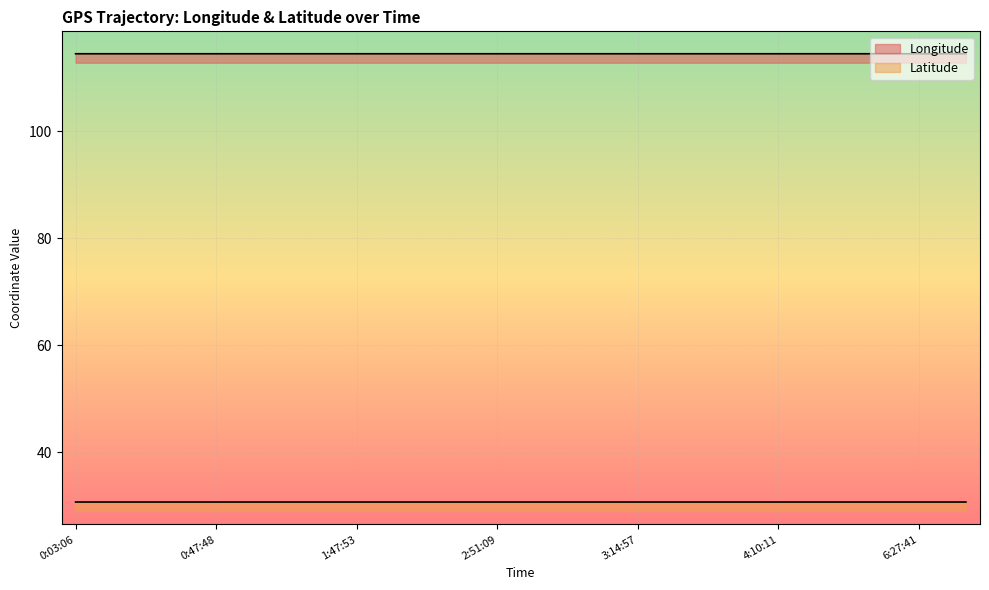

List the series in order of their overall mean, highest first.

Longitude, Latitude